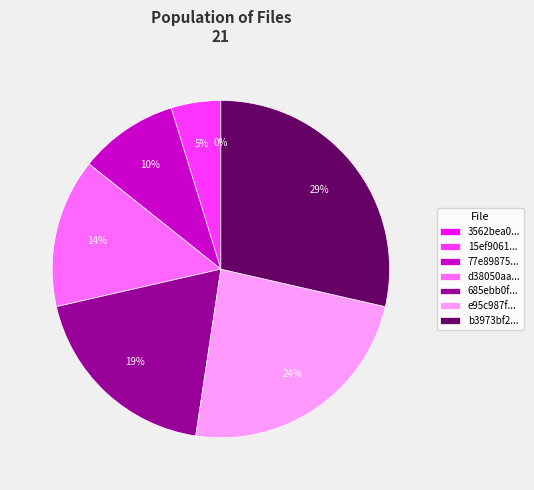

Which has a higher value, d38050aa2d4c60bc1fa6037682990a94 or e95c987fc9f5de26c12d1f188c1a0f04?

e95c987fc9f5de26c12d1f188c1a0f04